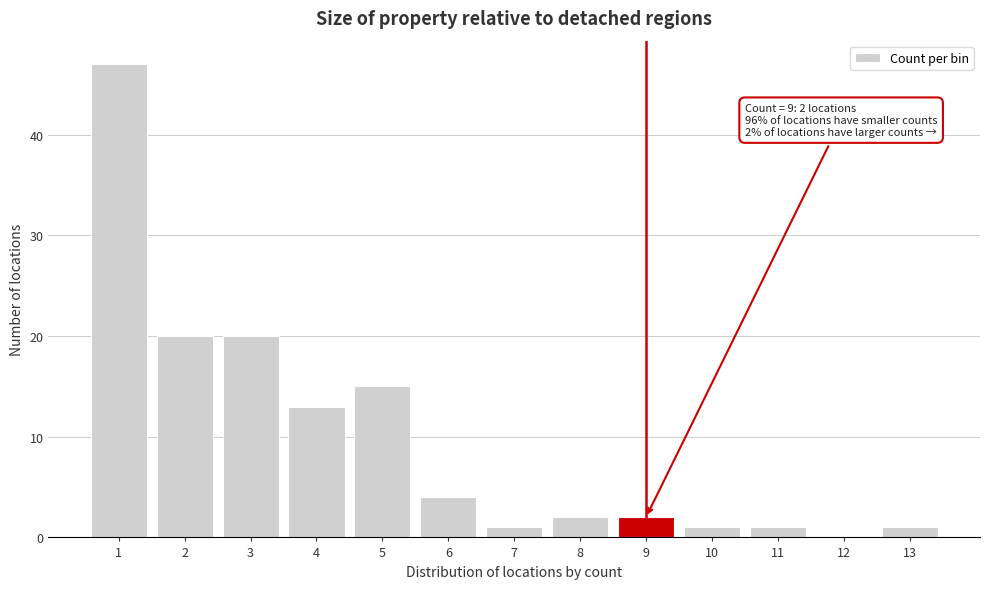

Over which range of the x-axis is the bar tallest?

0.5 to 1.5